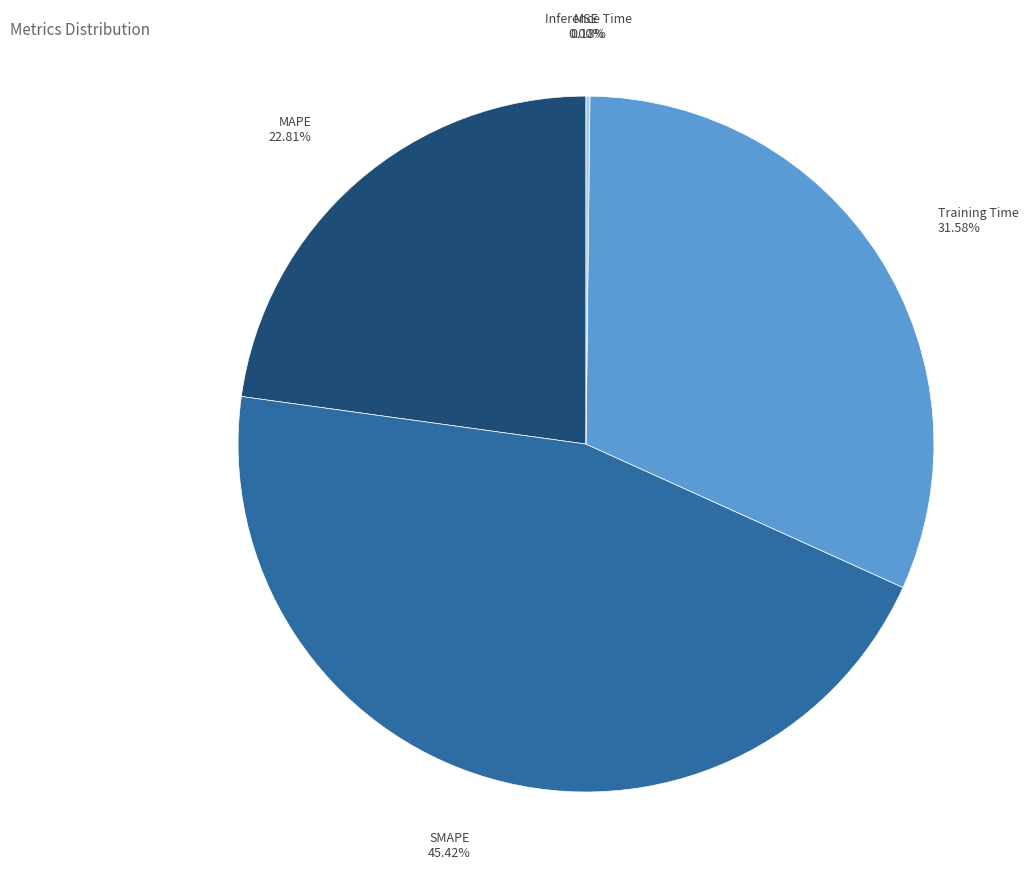

To the nearest percent, what portion does MAPE represent?

23%